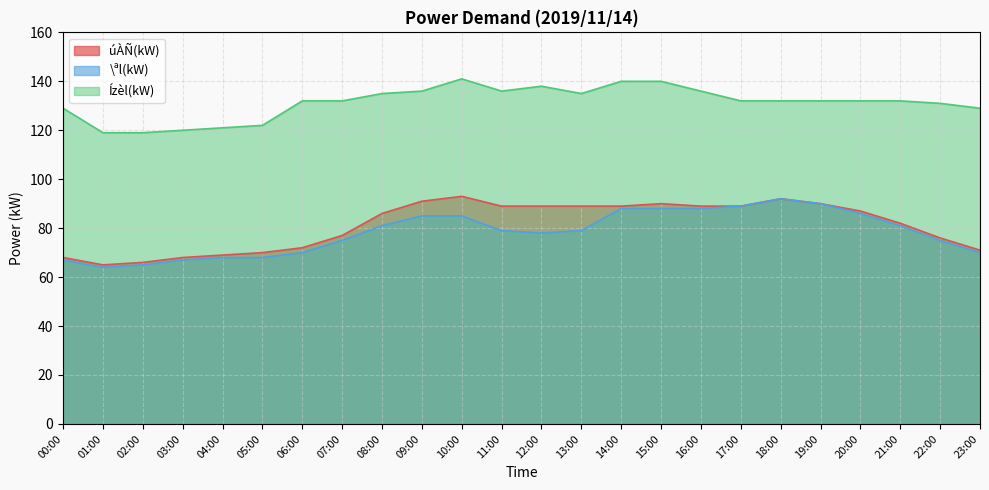

True or false: úÀÑ(kW) and Ízèl(kW) cross at least once.

False